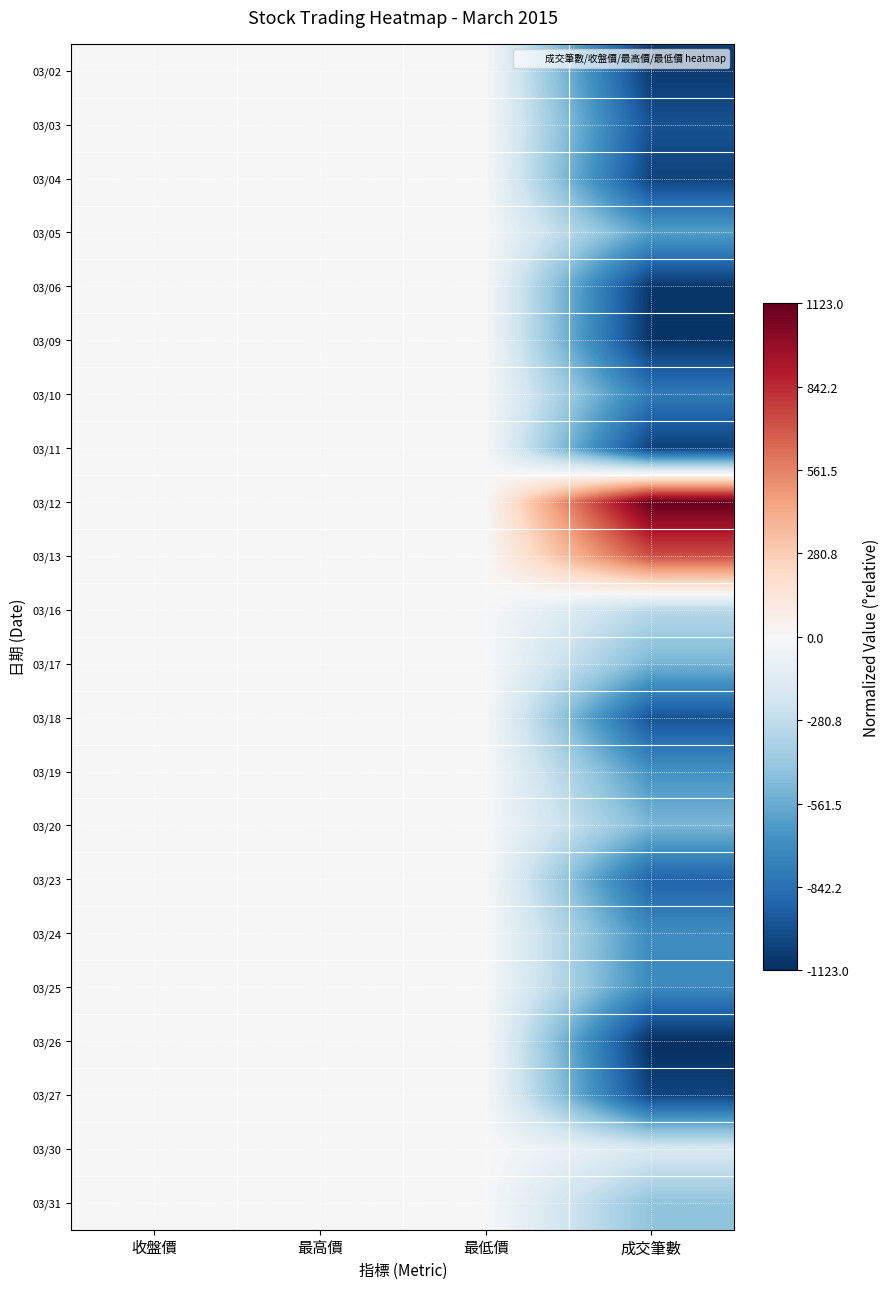

What is the spread (max minus min) of values at 成交筆數?

2246.0